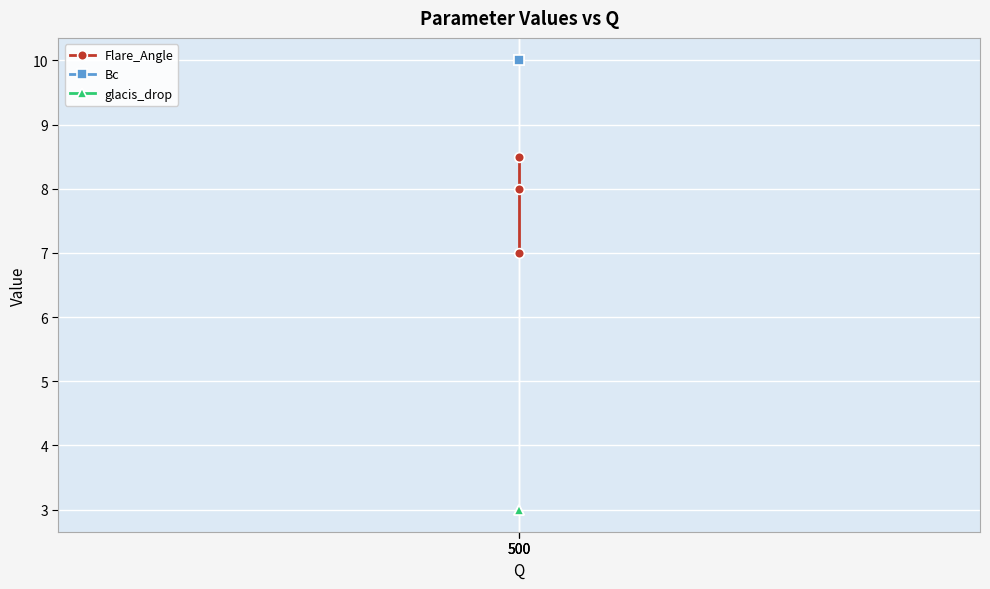

At which label does Bc reach its minimum?

500